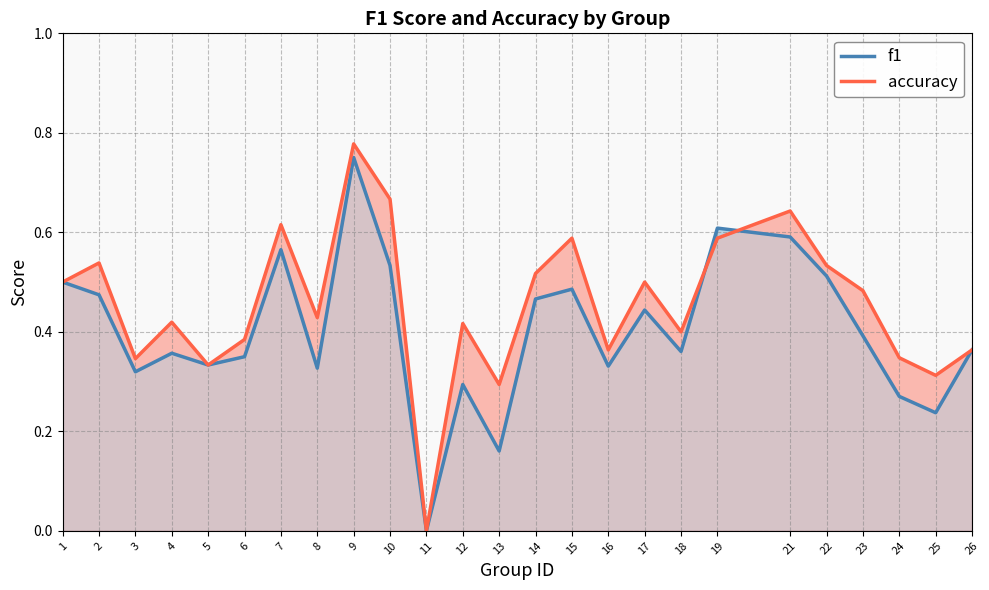

How many times do accuracy and f1 cross each other?

2